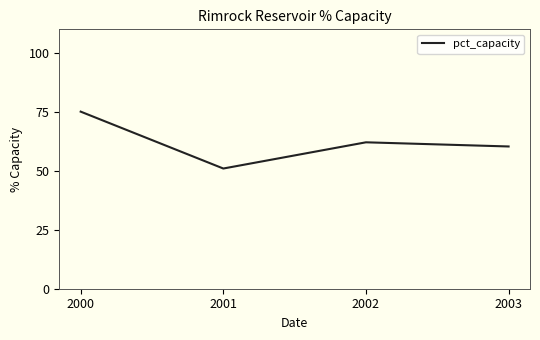

Where is the data nearest to the value 63?

2002